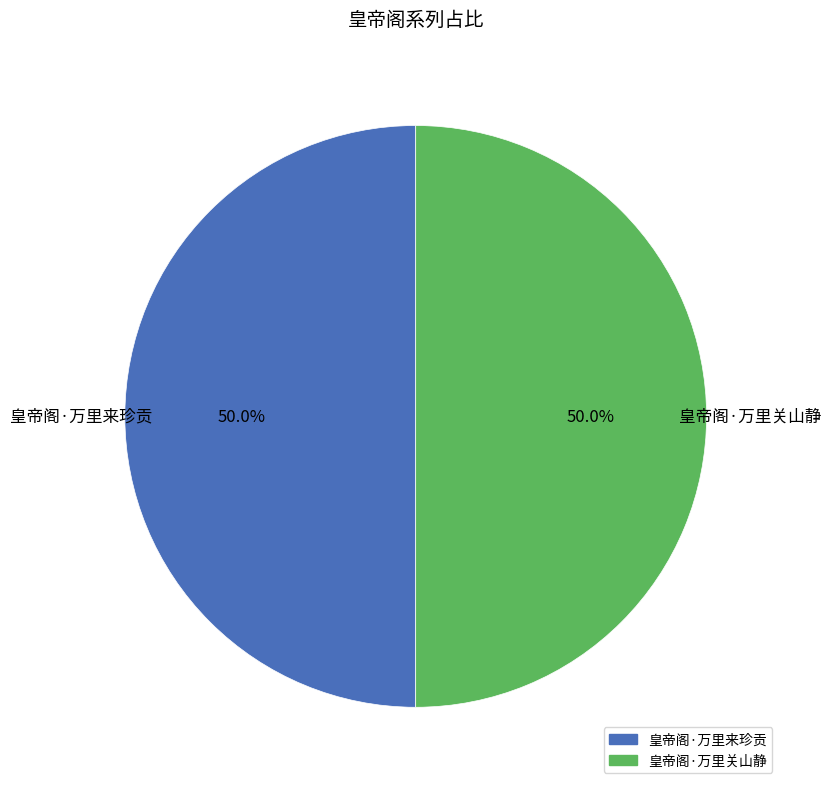

What is the ratio of the value at 皇帝阁·万里关山静 to the value at 皇帝阁·万里来珍贡?

1.0